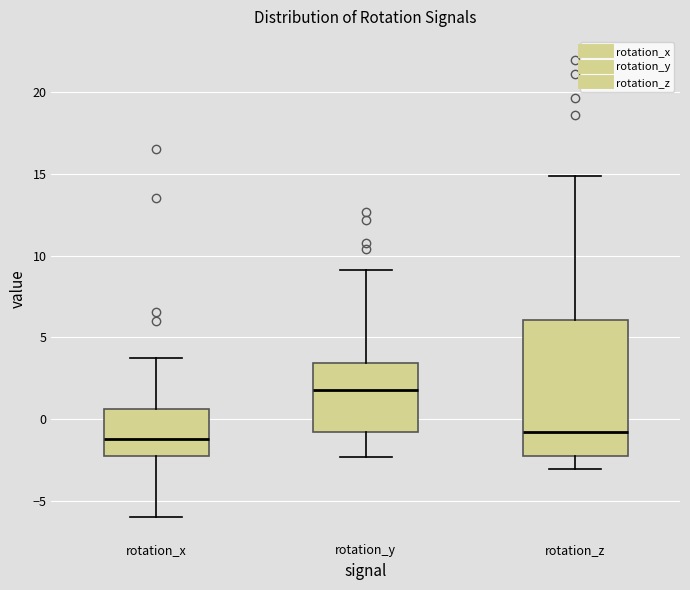

Which box is the tallest, from its lower edge to its upper edge?

rotation_z